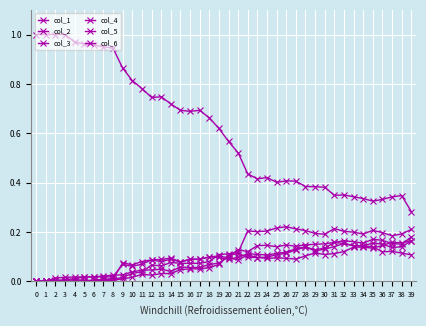

At which category is the sum across all series the highest?

32